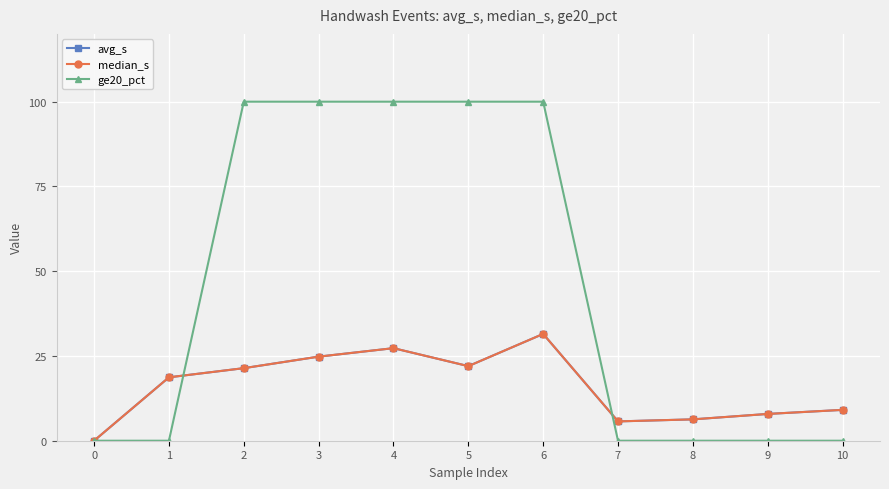

What is the difference between the maximum and minimum values in the median_s series?

31.5